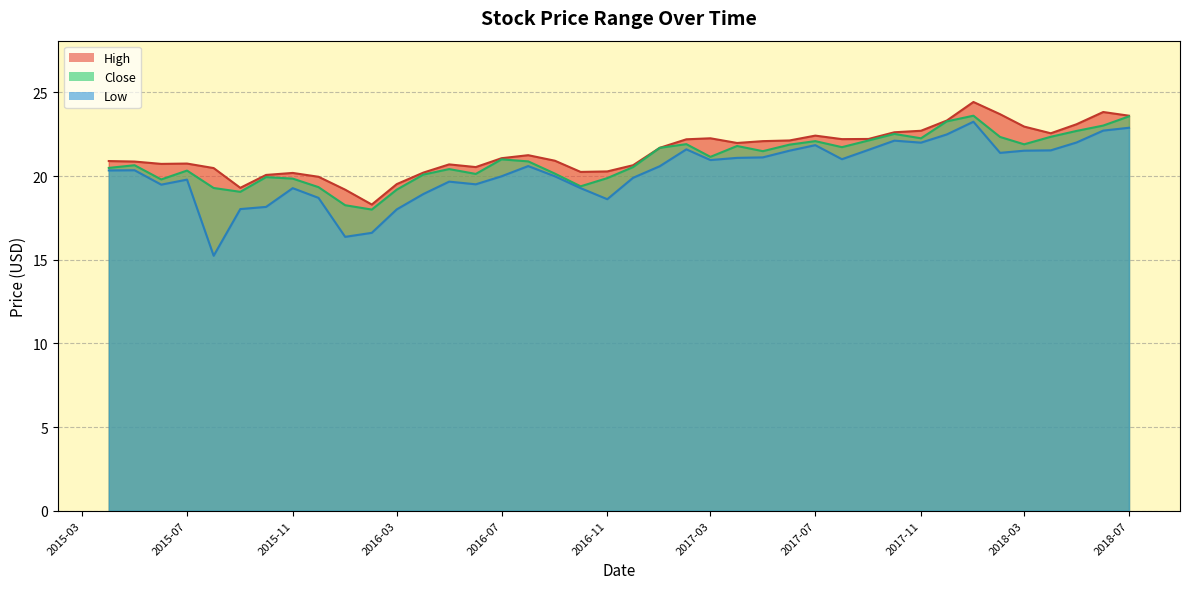

Between 2018-04-01 and 2016-07-01, which is larger?

2018-04-01